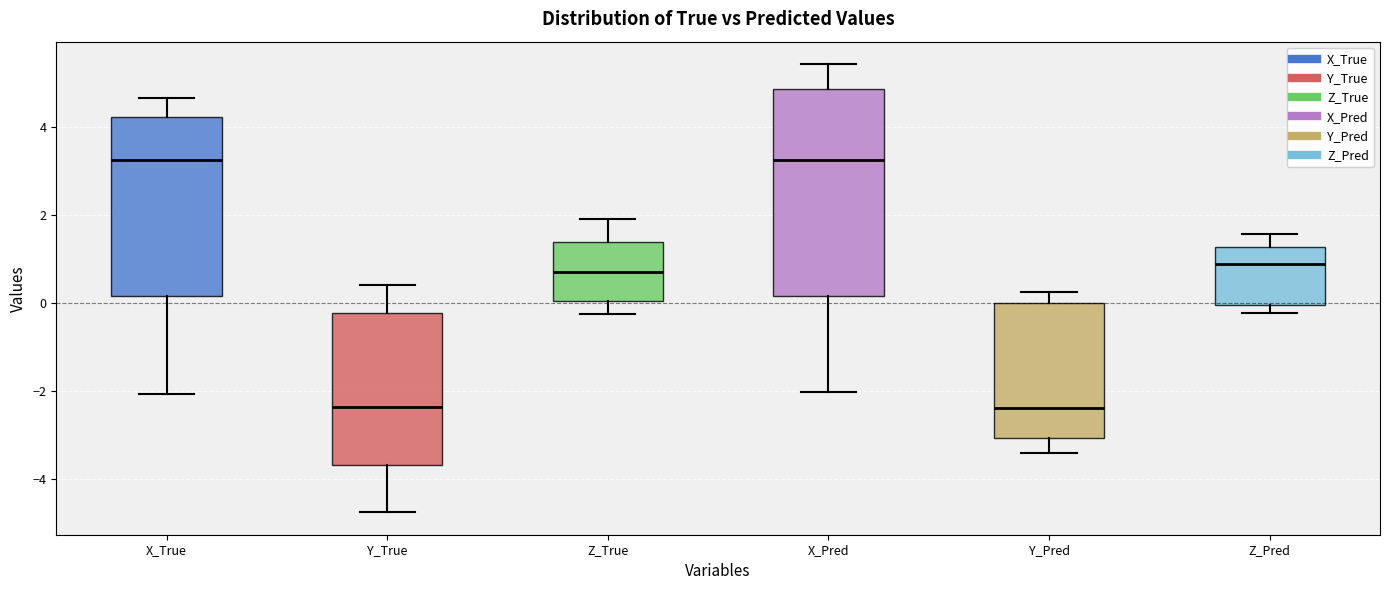

Reading left to right, read every box against the y-axis: the position of its median line, the range the box covers, and the ends of its whiskers. The values are not printed on the chart, so give them approximately, as read against the axis.

X_True: median 3.2, box 0.2 to 4.2, whiskers -2.0 to 4.6
Y_True: median -2.4, box -3.6 to -0.2, whiskers -4.8 to 0.4
Z_True: median 0.8, box 0.0 to 1.4, whiskers -0.2 to 2.0
X_Pred: median 3.2, box 0.2 to 4.8, whiskers -2.0 to 5.4
Y_Pred: median -2.4, box -3.0 to 0.0, whiskers -3.4 to 0.2
Z_Pred: median 0.8, box 0.0 to 1.2, whiskers -0.2 to 1.6